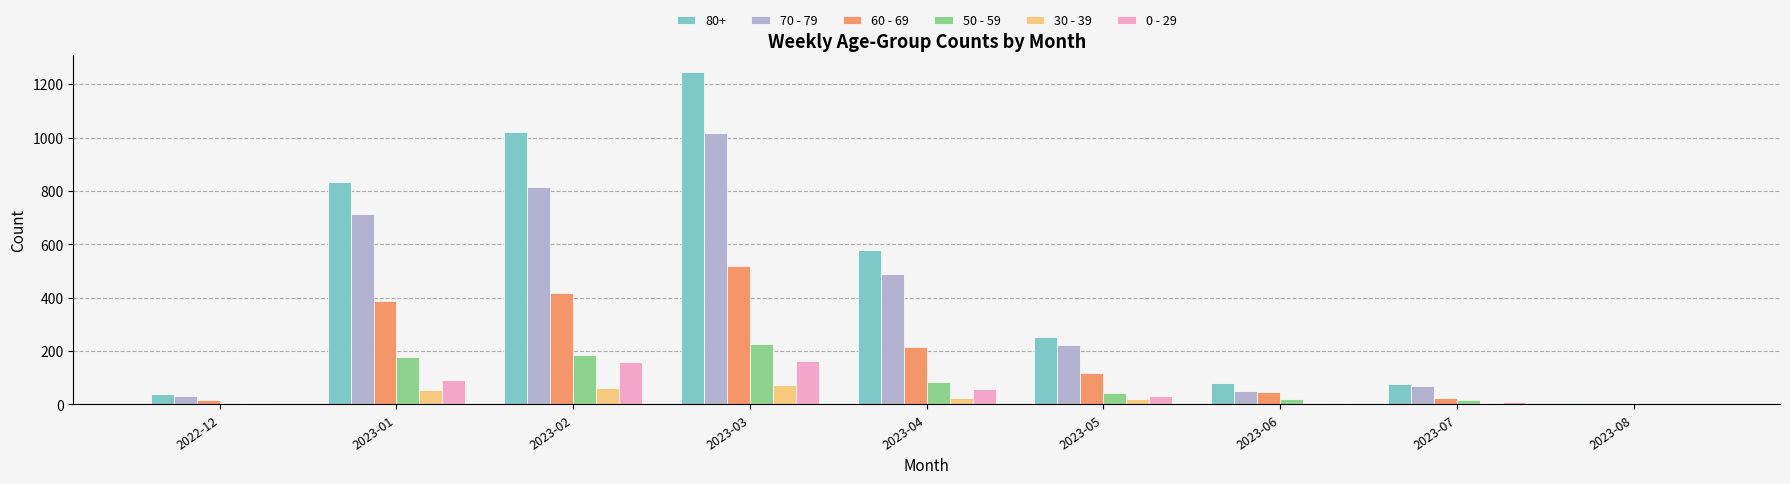

How many categories are shown in the chart?

9